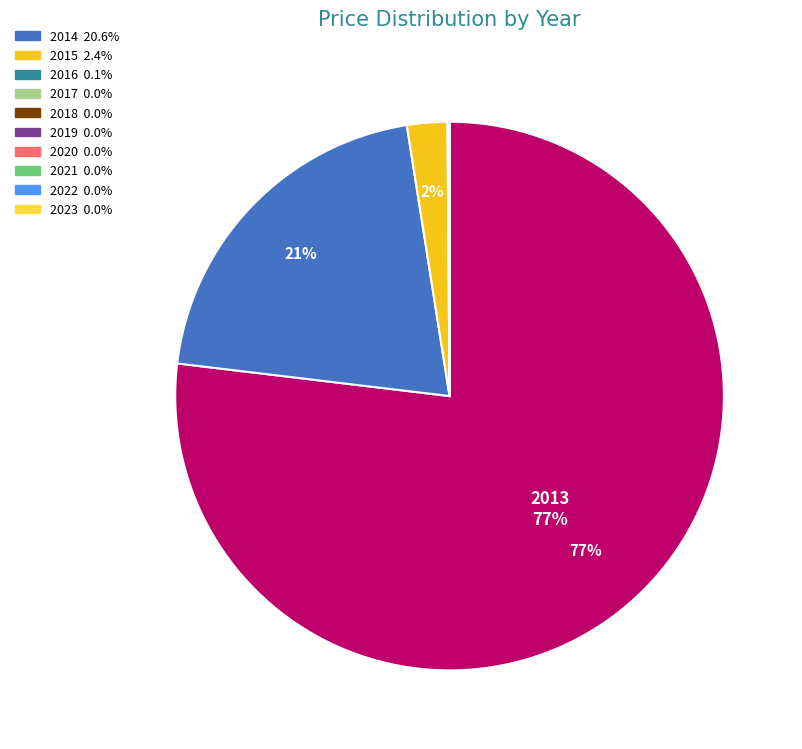

To the nearest percent, what is the difference between the largest and smallest slice percentages?

77%